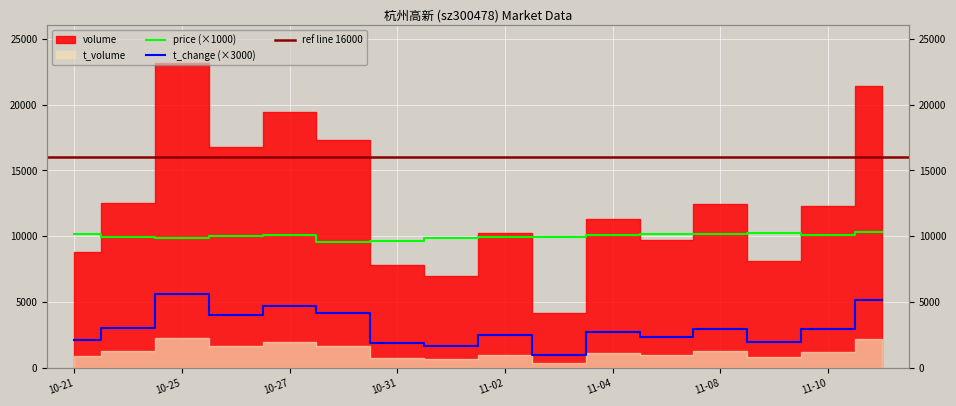

What is the total value across all series at 2022-11-03?

10990.0